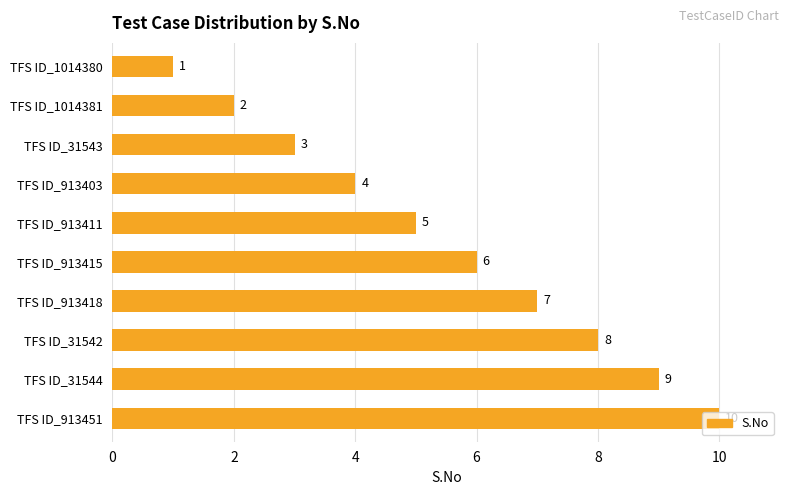

What is the smallest value displayed?

1